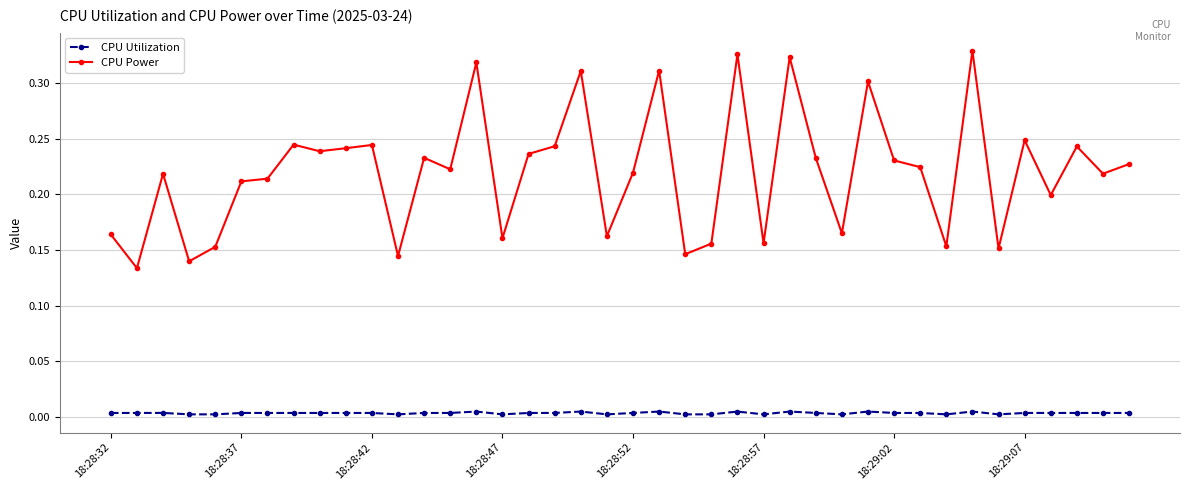

Which series has the largest range (max minus min)?

CPU Power